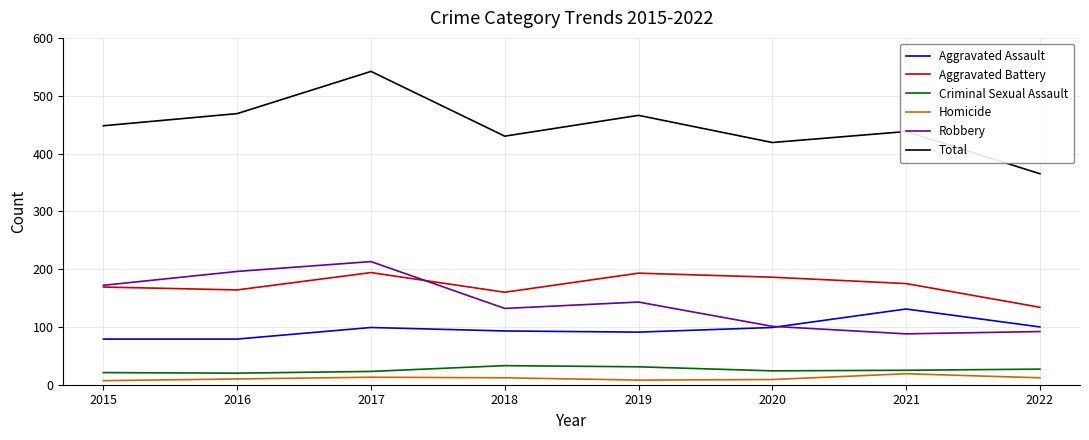

What is the lowest value of the Total series?

365